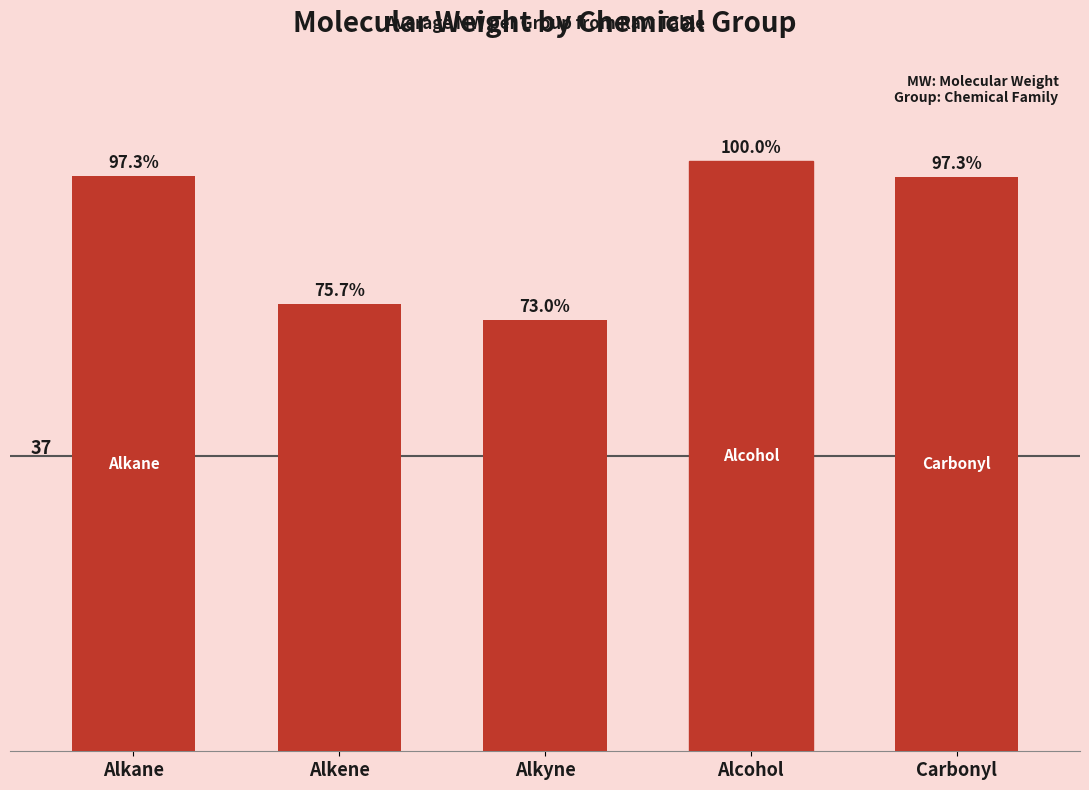

Does the chart contain stacked bars?

No